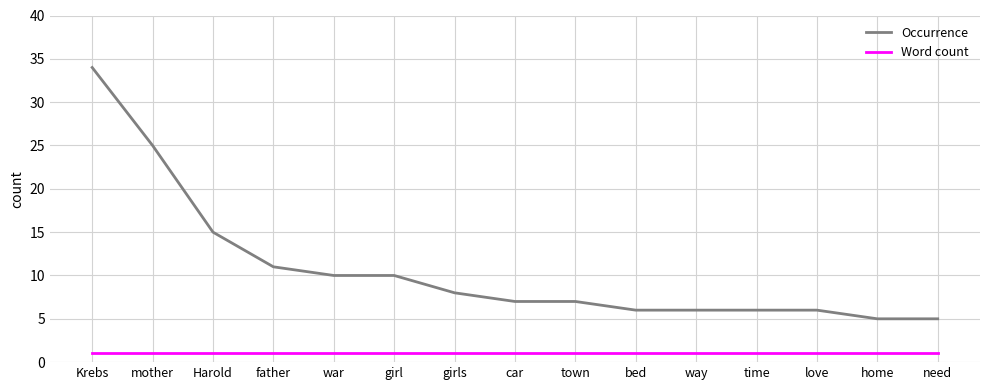

Which series has the largest range (max minus min)?

Occurrence